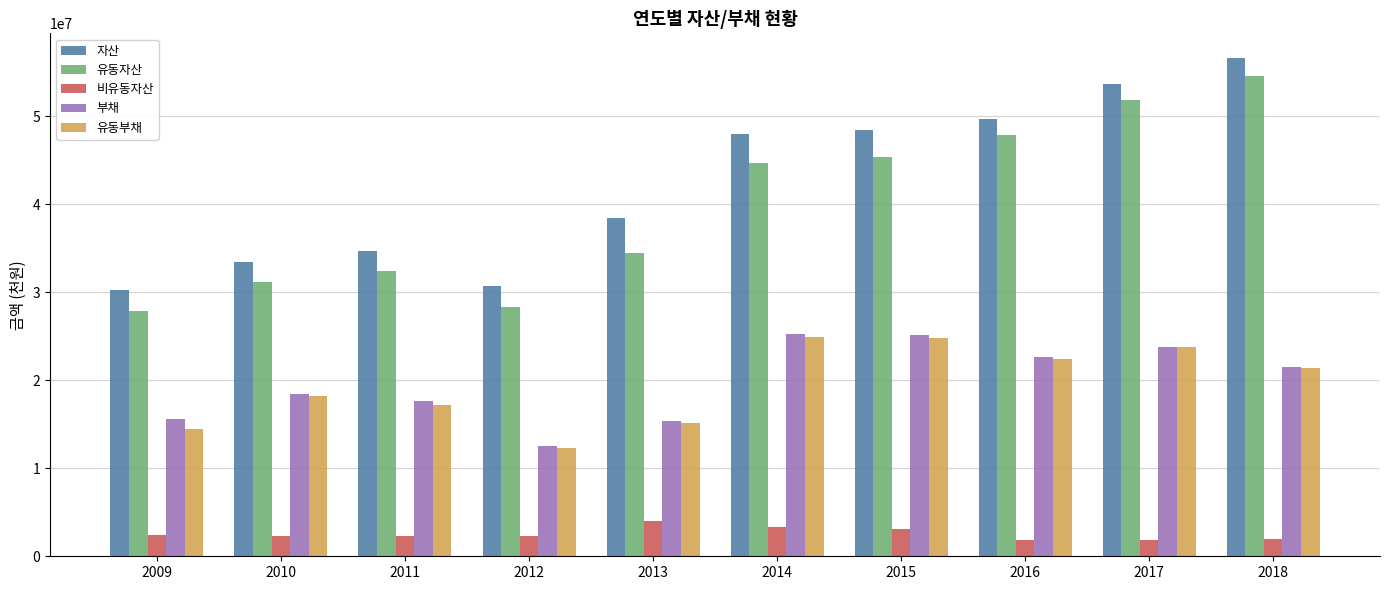

Which series has the widest spread of values?

유동자산